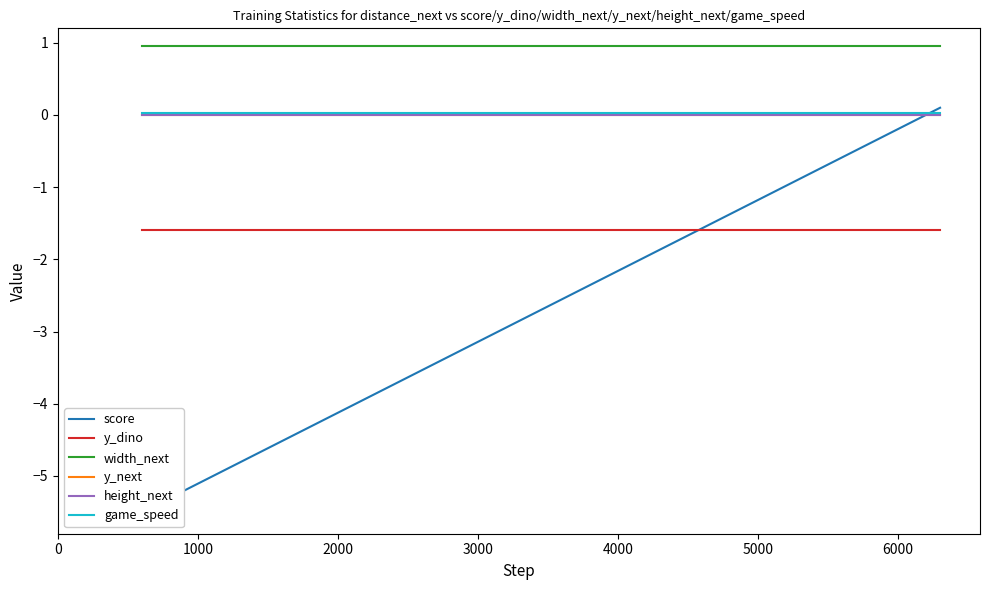

At 0, list the series in order from largest to smallest.

width_next, game_speed, y_next, height_next, y_dino, score